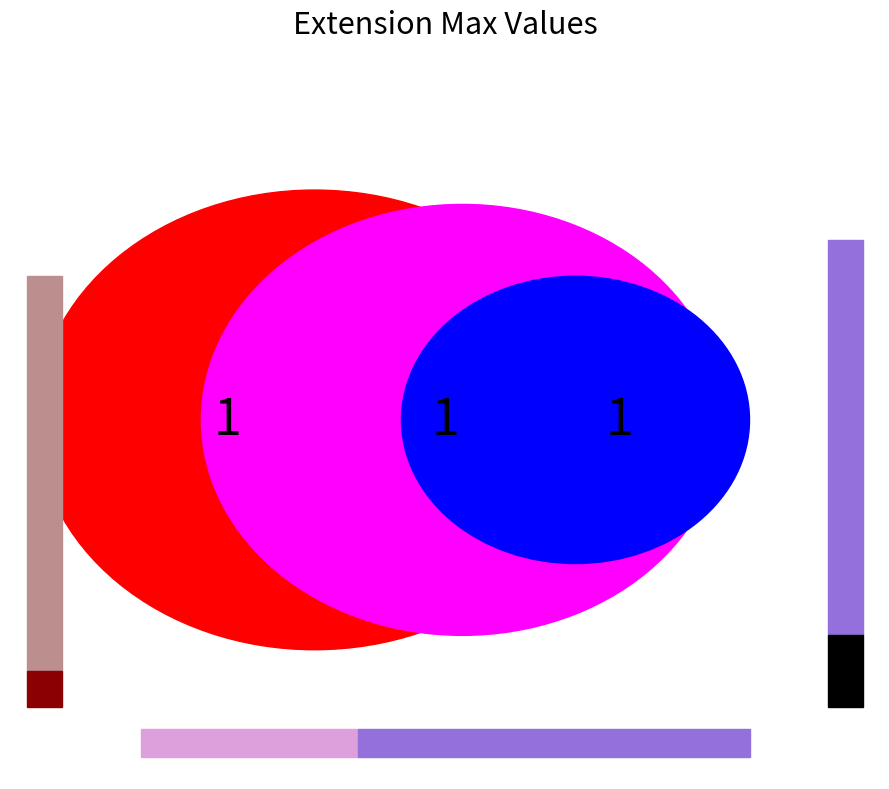

True or false: Extension.extension accounts for 11% of the total.

False